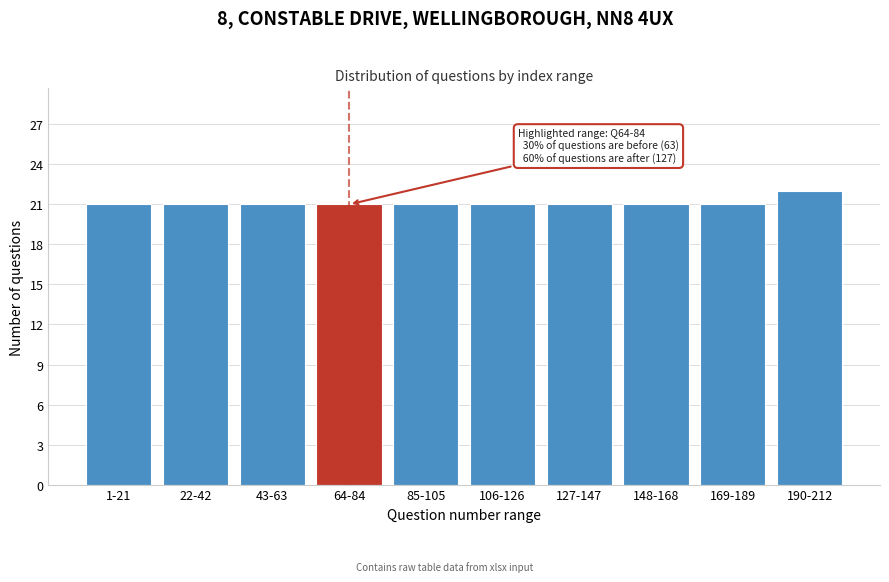

Reading left to right, what are all the values shown in this chart?

1-21=21	22-42=21	43-63=21	64-84=21	85-105=21	106-126=21	127-147=21	148-168=21	169-189=21	190-212=22